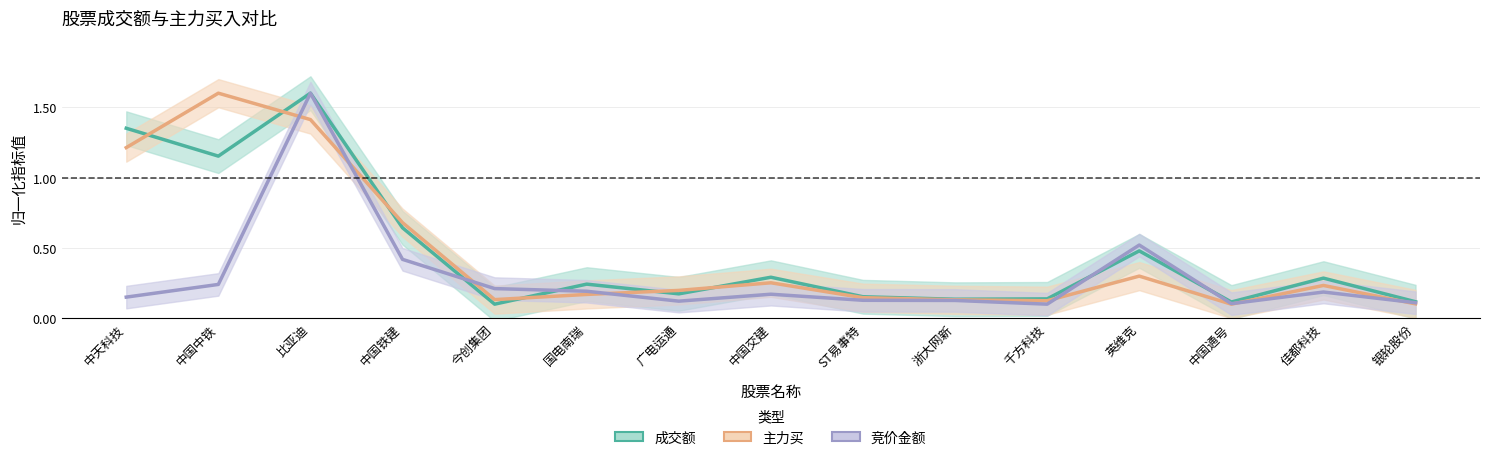

The value of 成交额 at 中国通号 is 0.1. True or false?

True